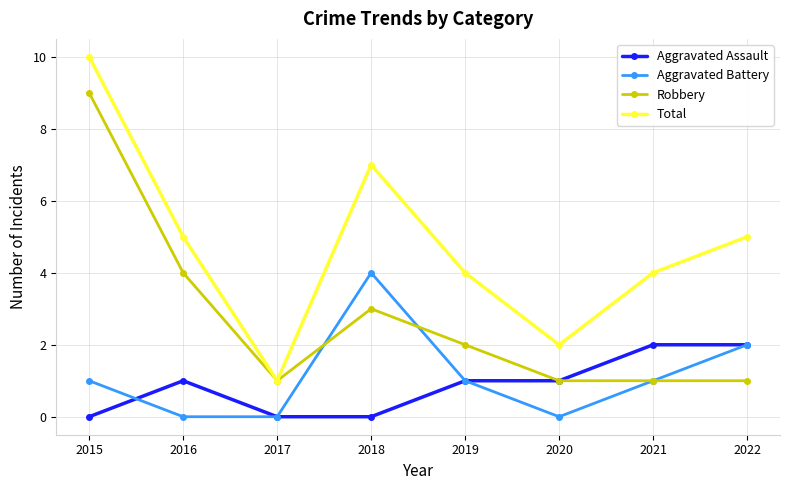

What is the value of the Total point at the 2nd from the left?

5